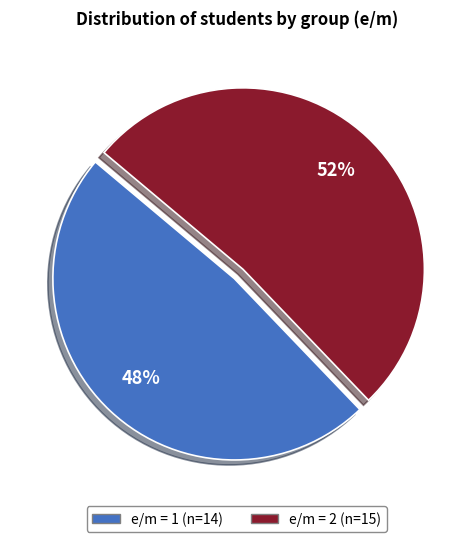

Is it true that e/m = 2 is 64% of the pie?

False